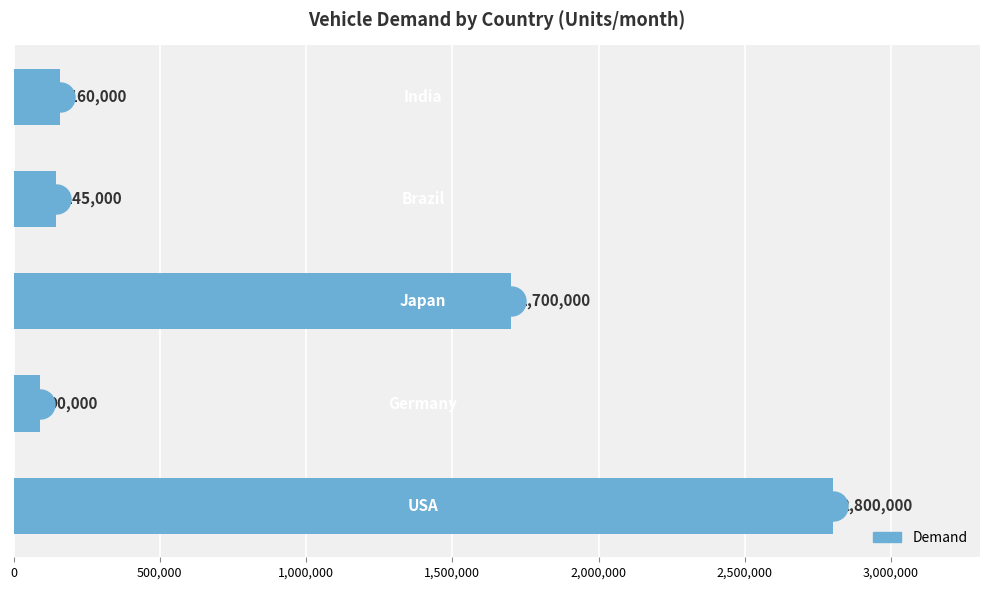

What is the difference between the second highest and second lowest values?

1555000